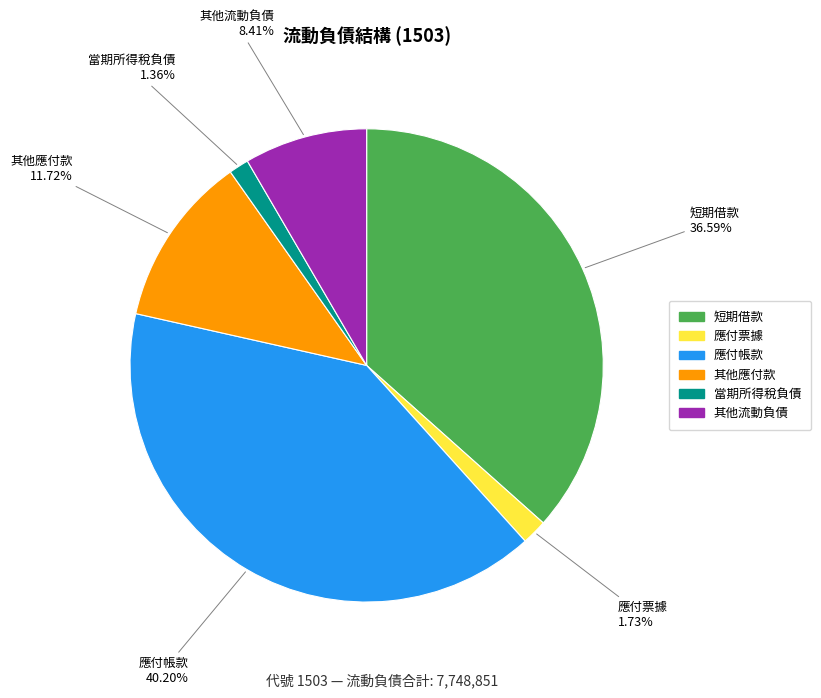

What percentage is the 當期所得稅負債 slice, to the nearest percent?

1%